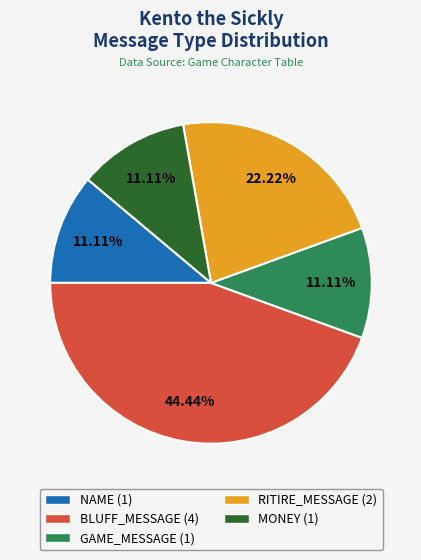

To the nearest percent, what is the average slice percentage?

20%